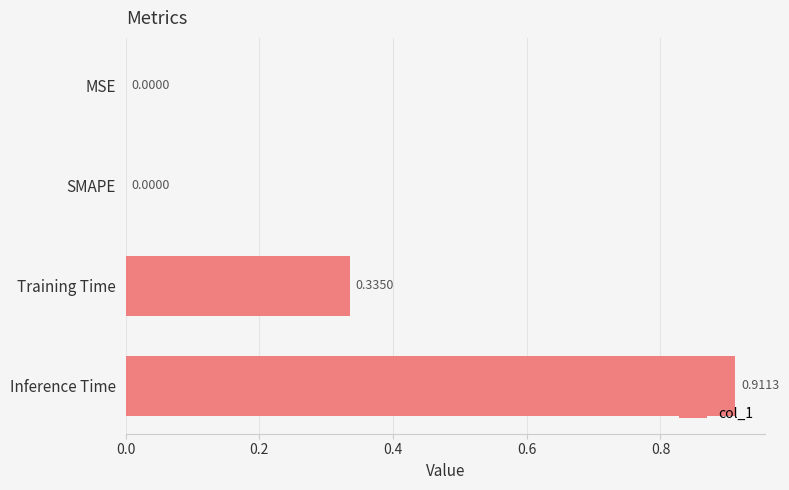

How many positive values are there?

2